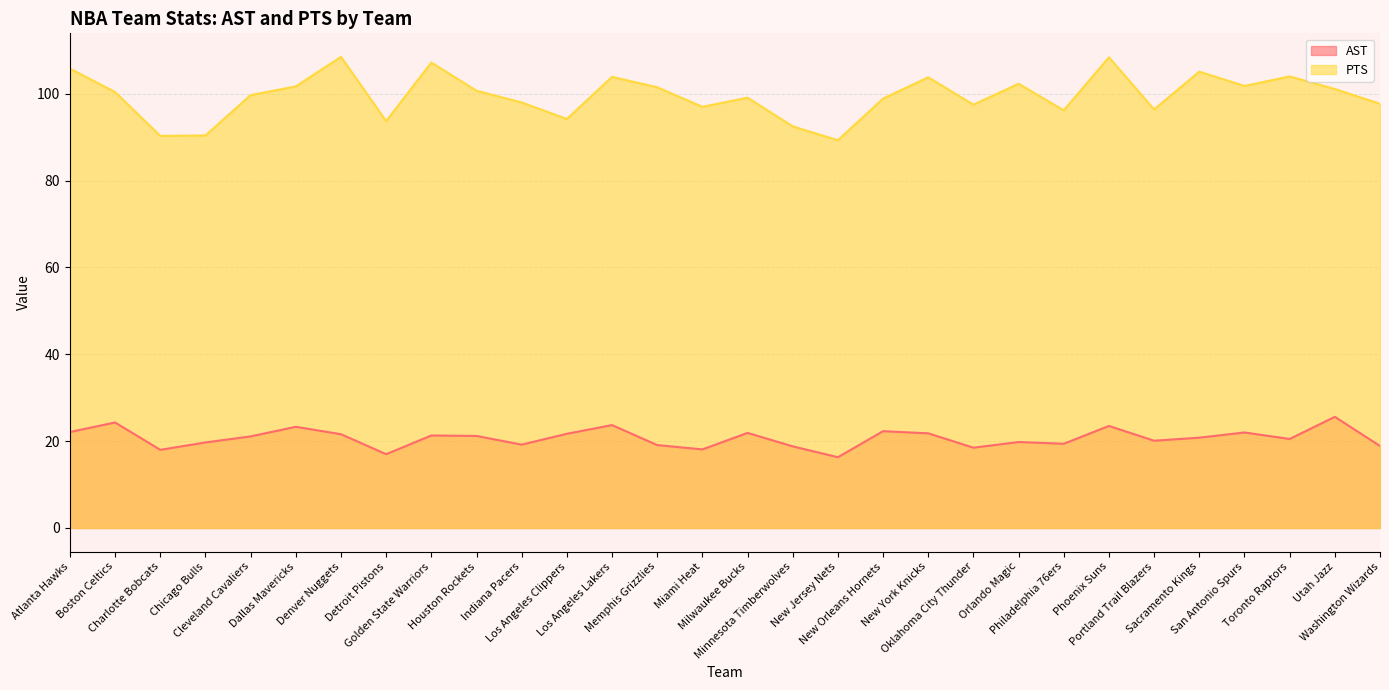

What are all the series names shown in the legend?

AST, PTS